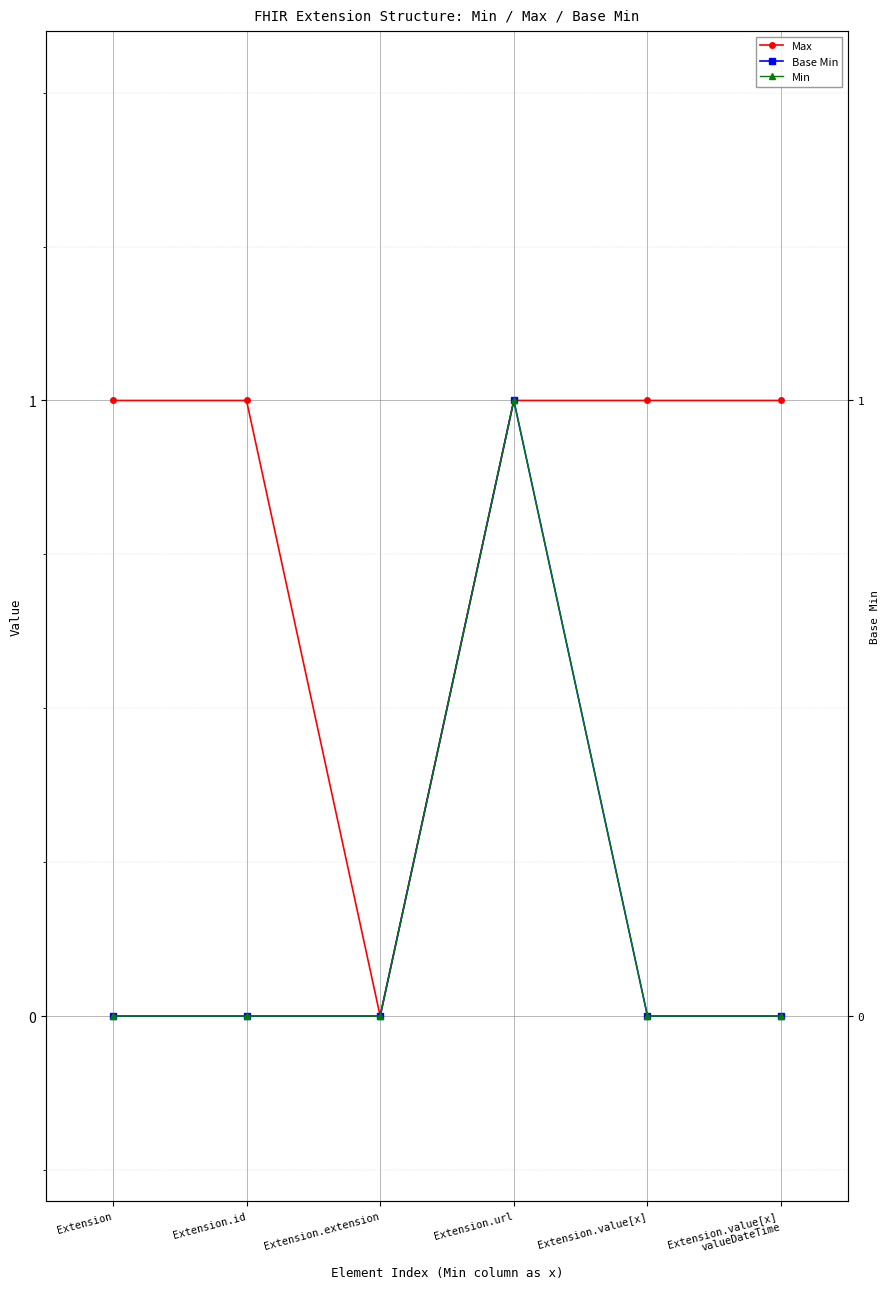

What is the difference between the maximum and minimum values in the Base Min series?

1